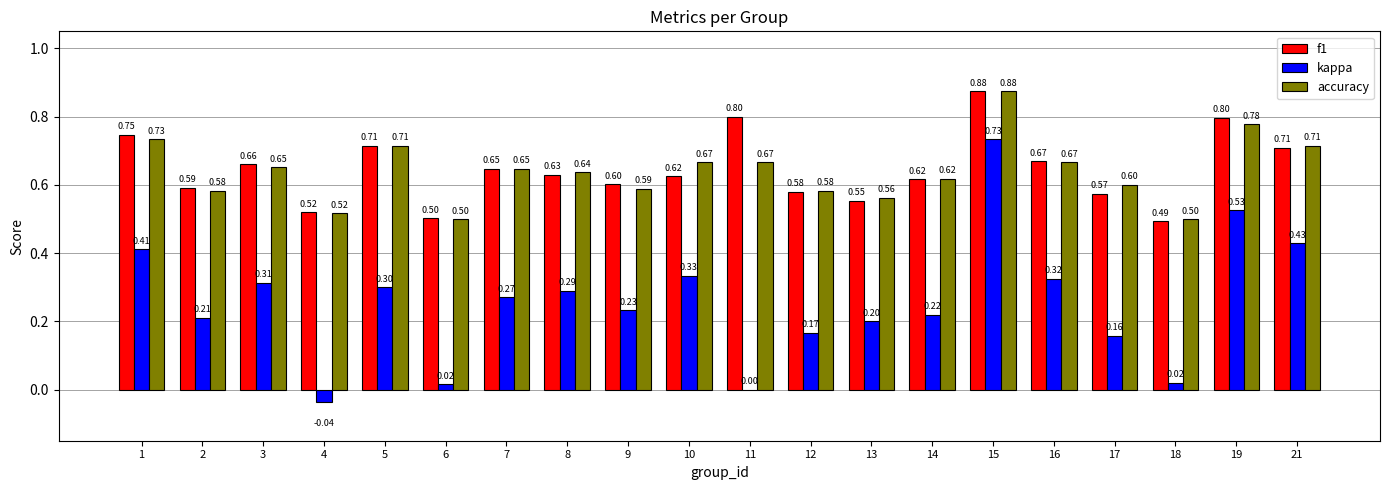

What is the sum of all f1 values?

12.9